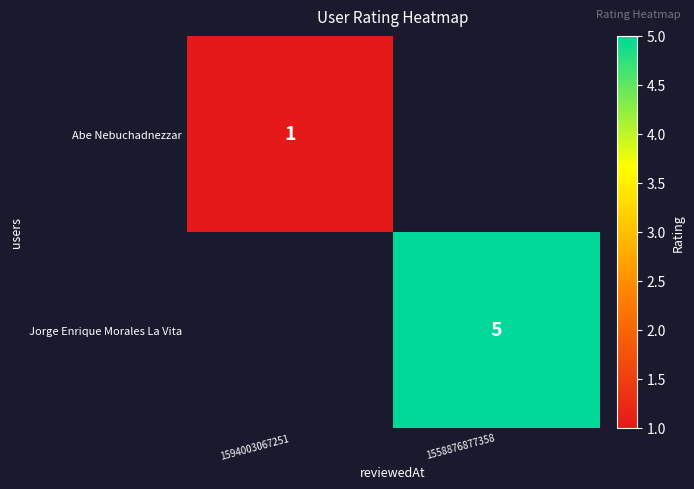

The Abe Nebuchadnezzar series shows 0 at 1594003067251. True or false?

False